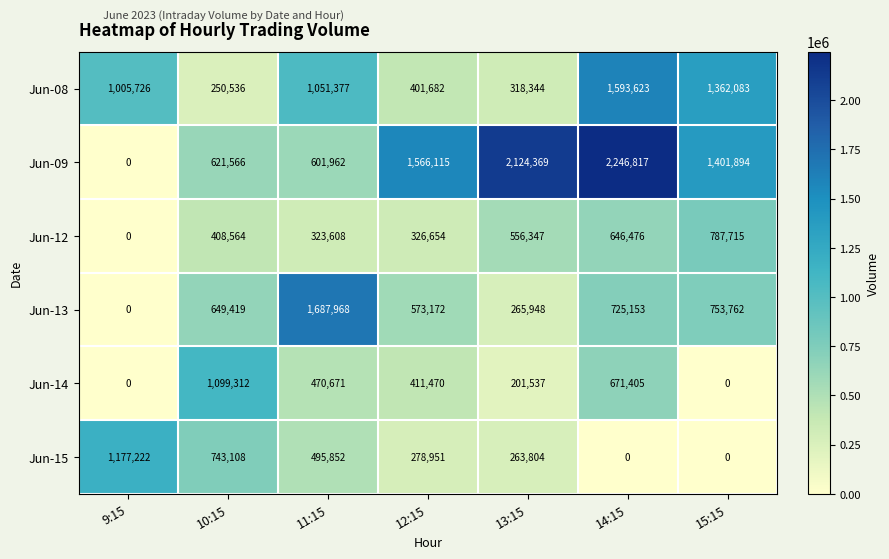

Rank the series by their maximum value, from highest to lowest.

Jun-09, Jun-13, Jun-08, Jun-15, Jun-14, Jun-12